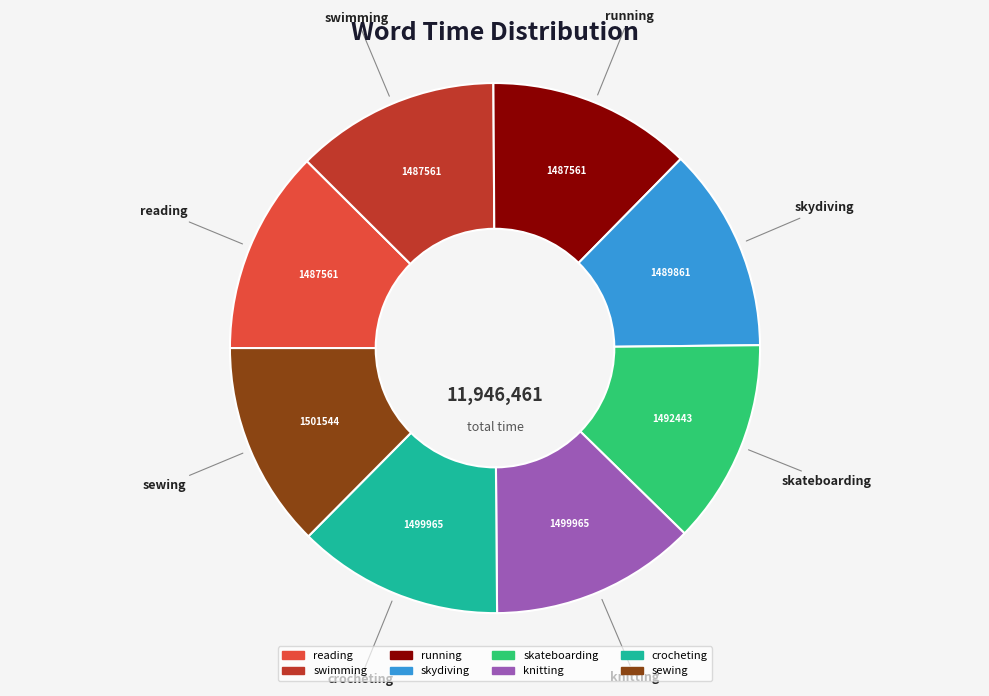

Approximately how many times larger is the value at crocheting compared to reading?

1.0